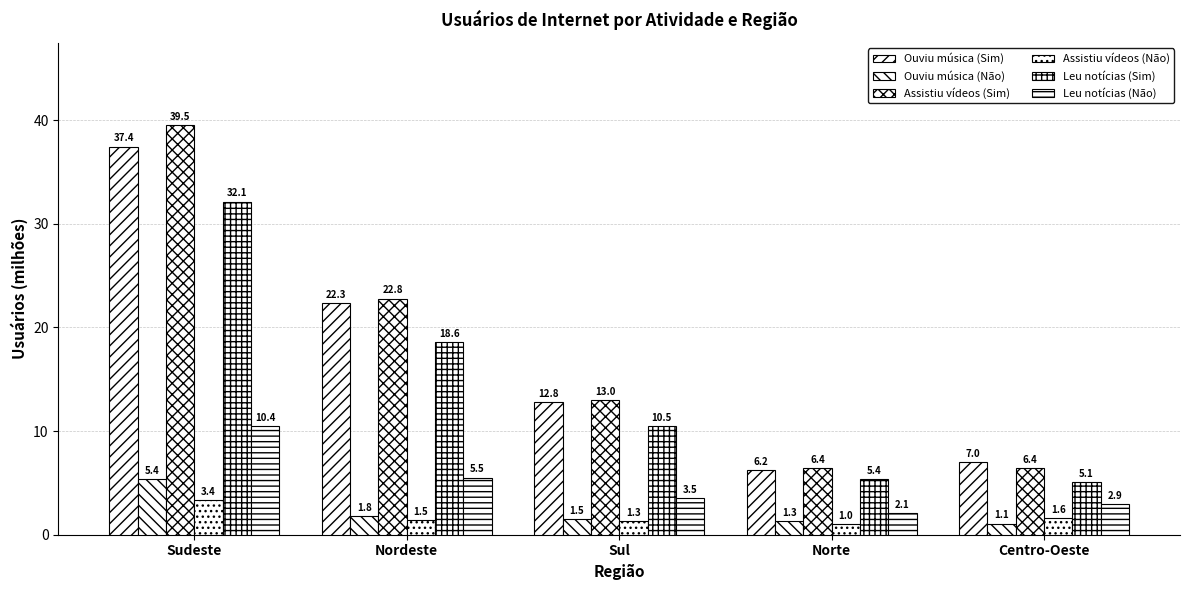

How many values in the Leu notícias (Sim) series exceed 10?

3